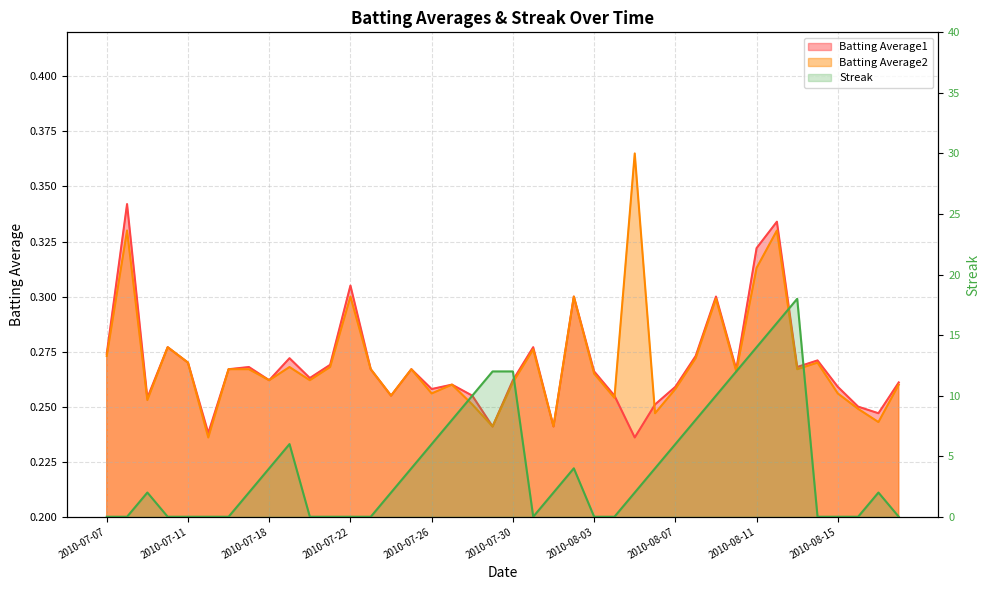

How many data points does each series have?

40